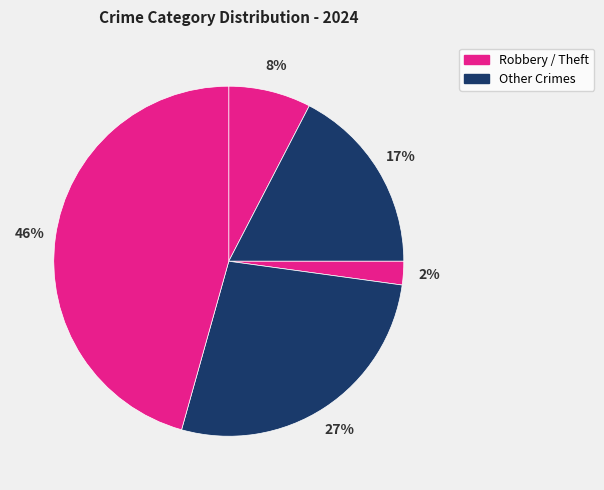

Count the number of slices in the pie.

5